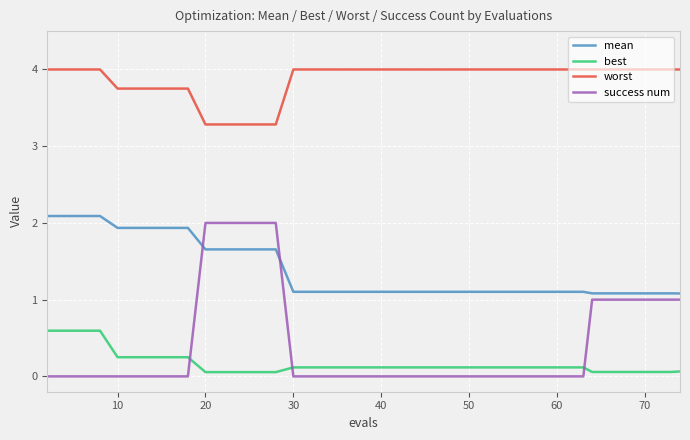

What are all the series names shown in the legend?

mean, best, worst, success num